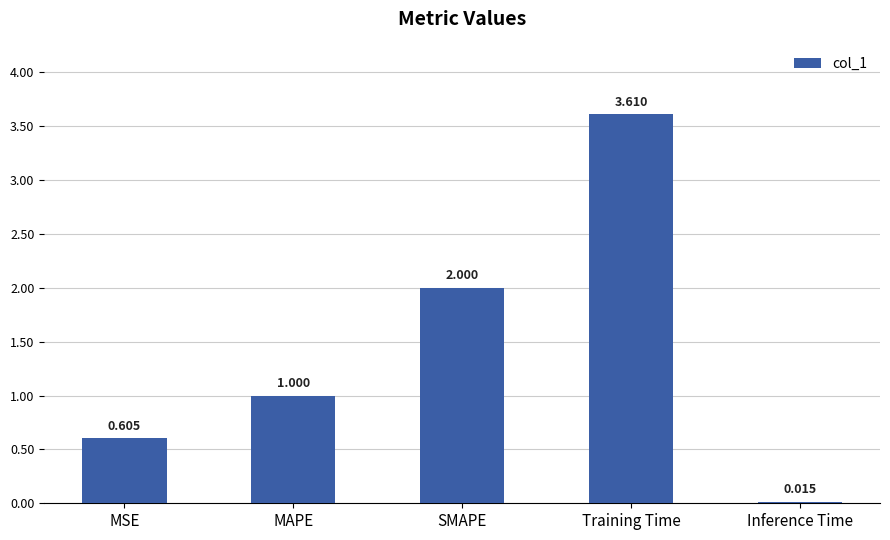

What is the change in value from SMAPE to Inference Time?

-2.0